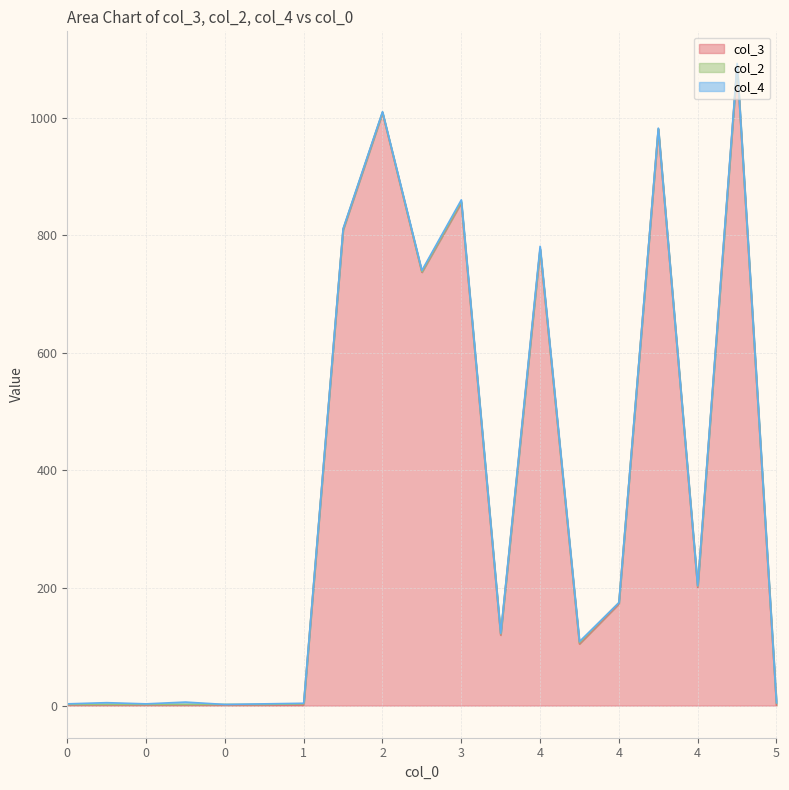

In col_3, how many points are lower than both neighbors (excluding endpoints)?

4